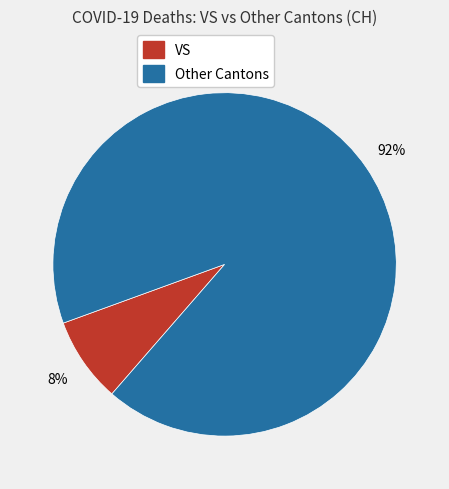

To the nearest percent, what is the difference between the largest and smallest slice percentages?

84%